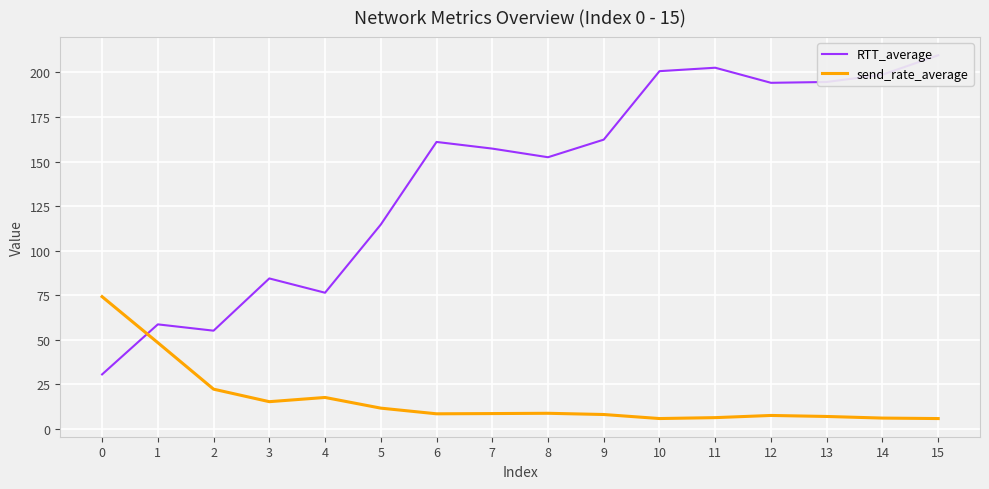

At how many categories does at least one series exceed 40?

16